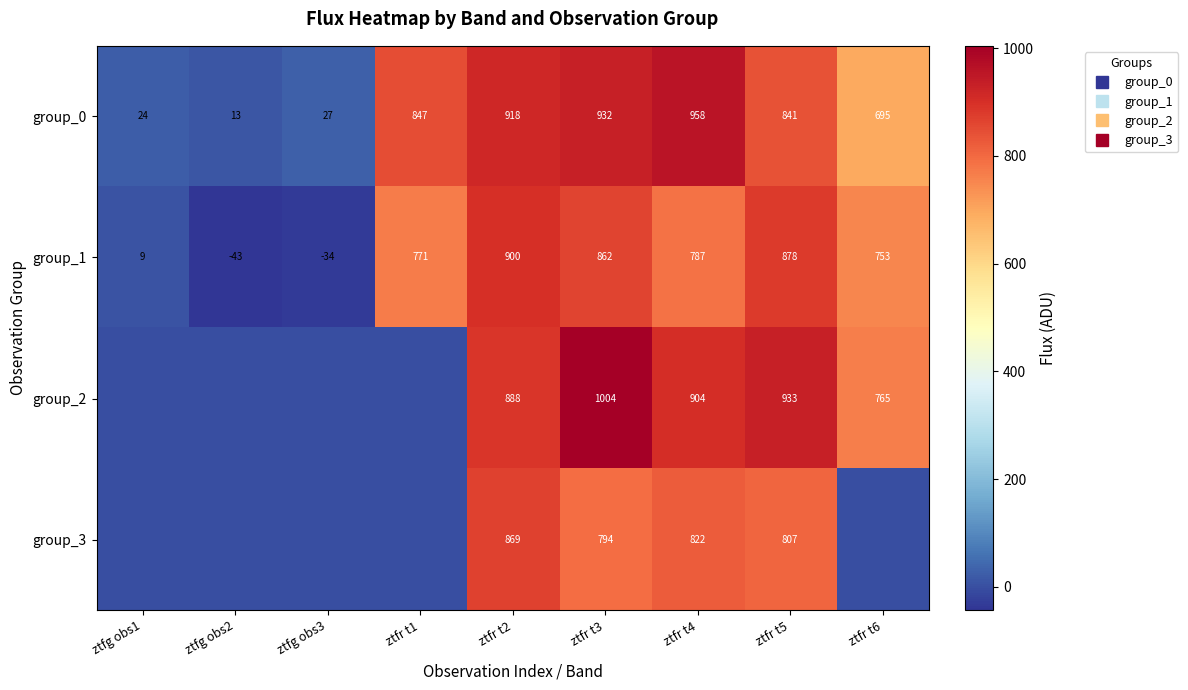

Is it true that group_1 equals 771.0 at ztfr t1?

True